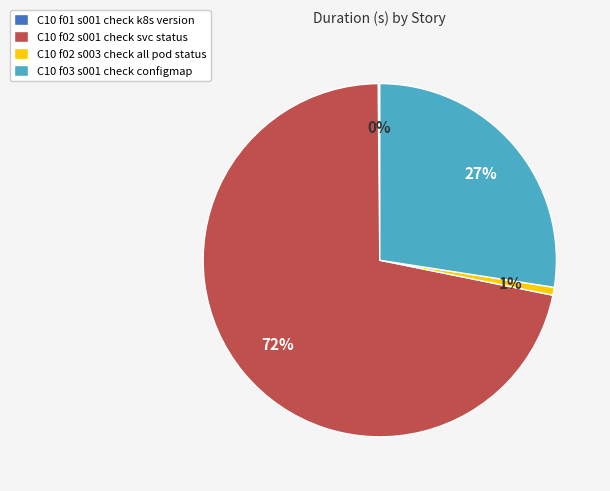

The C10 f02 s001 check svc status slice represents 72% of the pie. True or false?

True